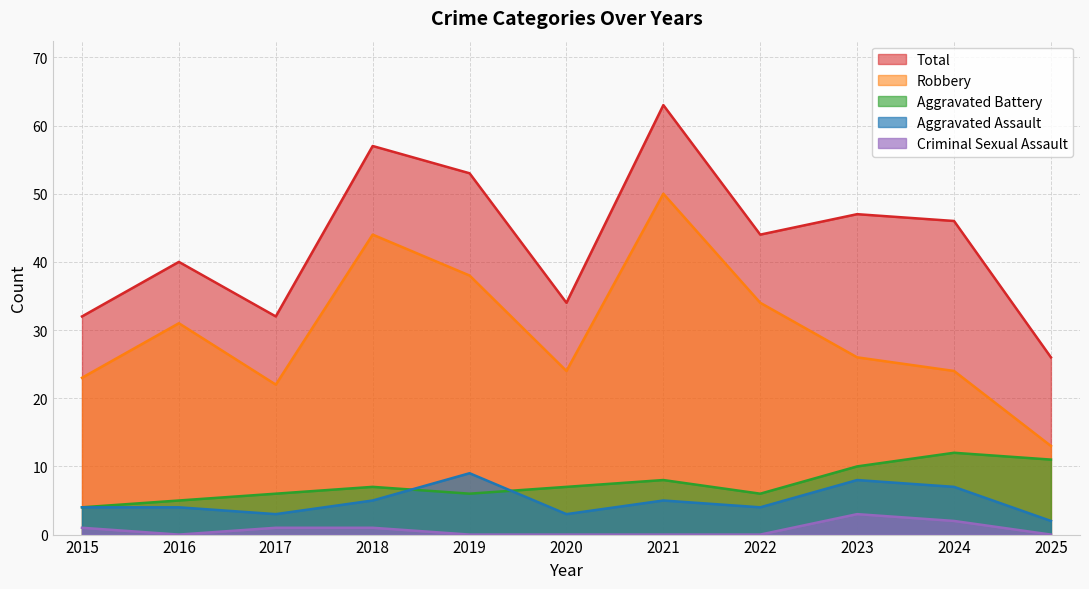

Reading right to left, list all the values displayed in this chart.

Aggravated Assault: 2025=2	2024=7	2023=8	2022=4	2021=5	2020=3	2019=9	2018=5	2017=3	2016=4	2015=4
Aggravated Battery: 2025=11	2024=12	2023=10	2022=6	2021=8	2020=7	2019=6	2018=7	2017=6	2016=5	2015=4
Criminal Sexual Assault: 2025=0	2024=2	2023=3	2022=0	2021=0	2020=0	2019=0	2018=1	2017=1	2016=0	2015=1
Robbery: 2025=13	2024=24	2023=26	2022=34	2021=50	2020=24	2019=38	2018=44	2017=22	2016=31	2015=23
Total: 2025=26	2024=46	2023=47	2022=44	2021=63	2020=34	2019=53	2018=57	2017=32	2016=40	2015=32